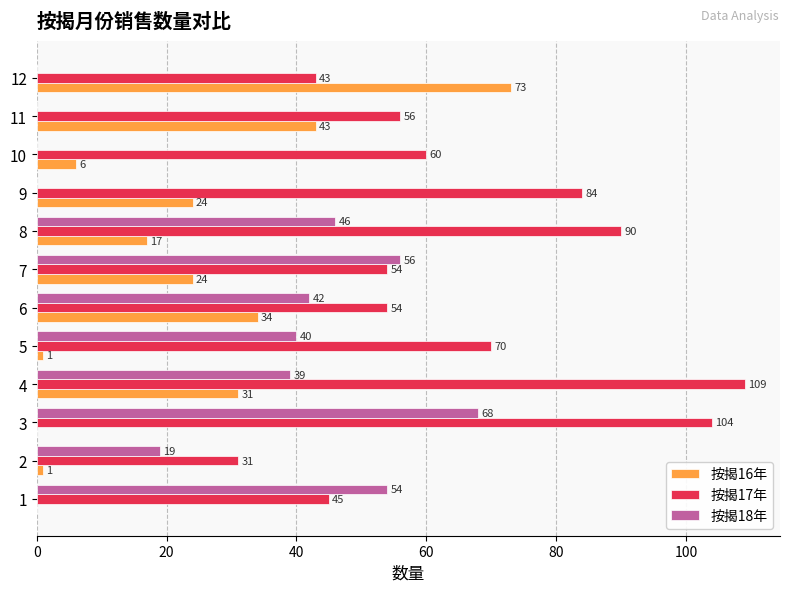

Where is 按揭16年 nearest to the value 36?

6